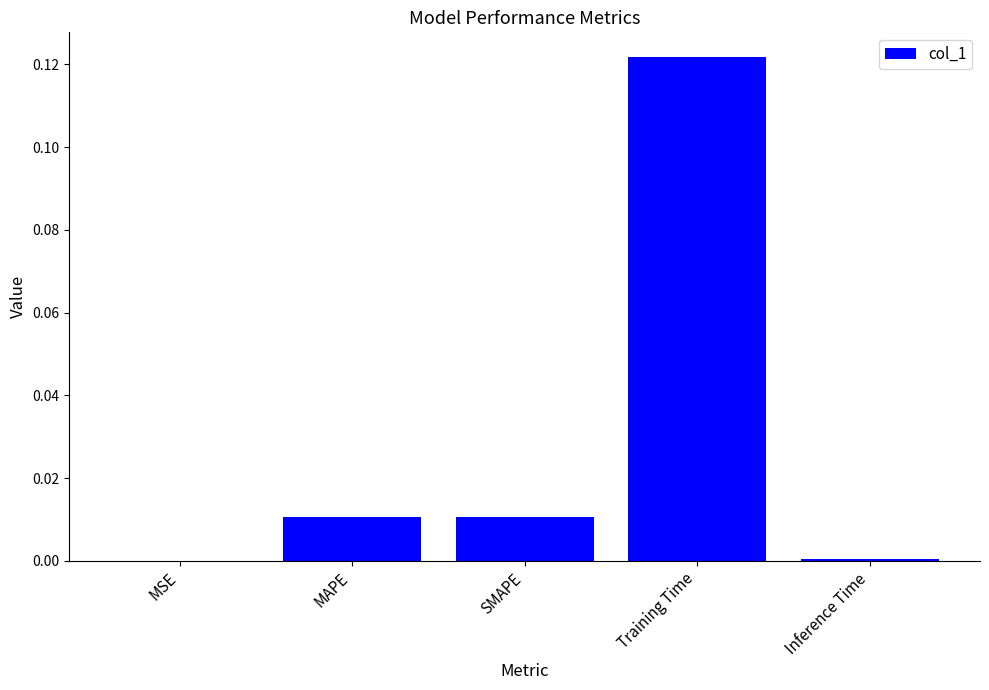

Which has a higher value, MAPE or MSE?

MAPE